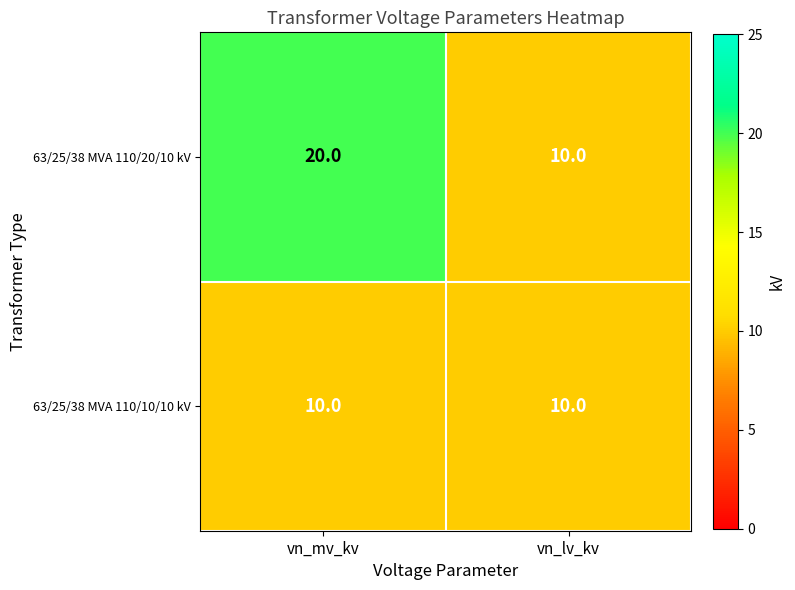

Is it true that 63/25/38 MVA 110/20/10 kV equals 10 at vn_lv_kv?

True